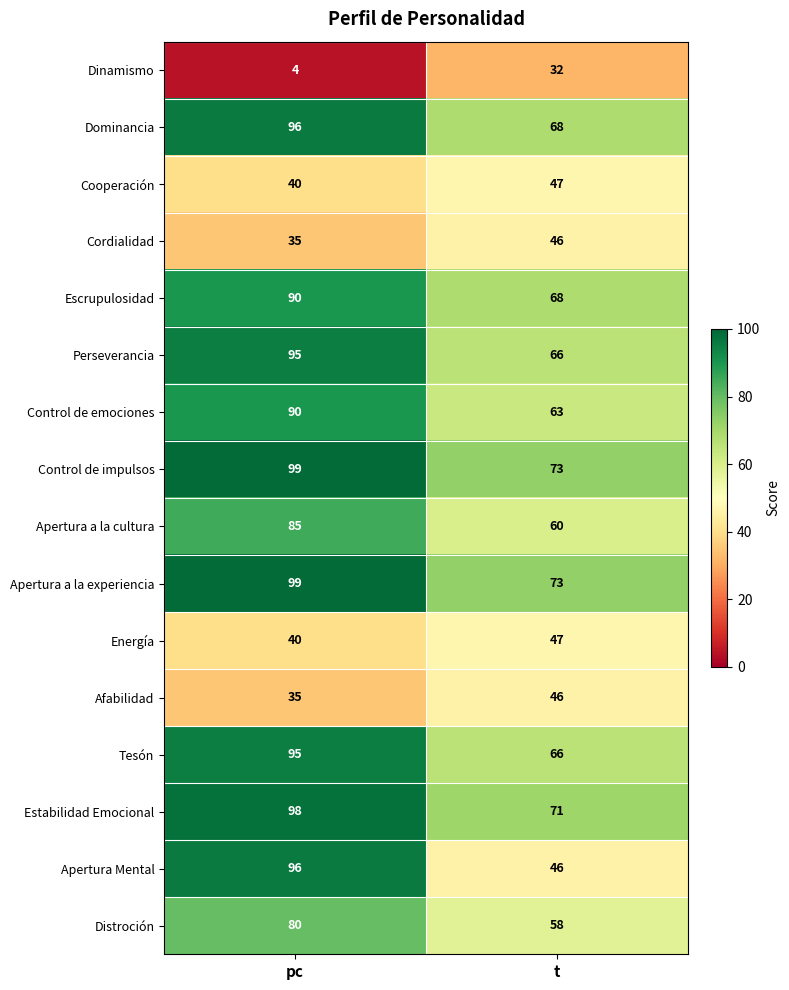

Is it true that Estabilidad Emocional equals 159 at pc?

False